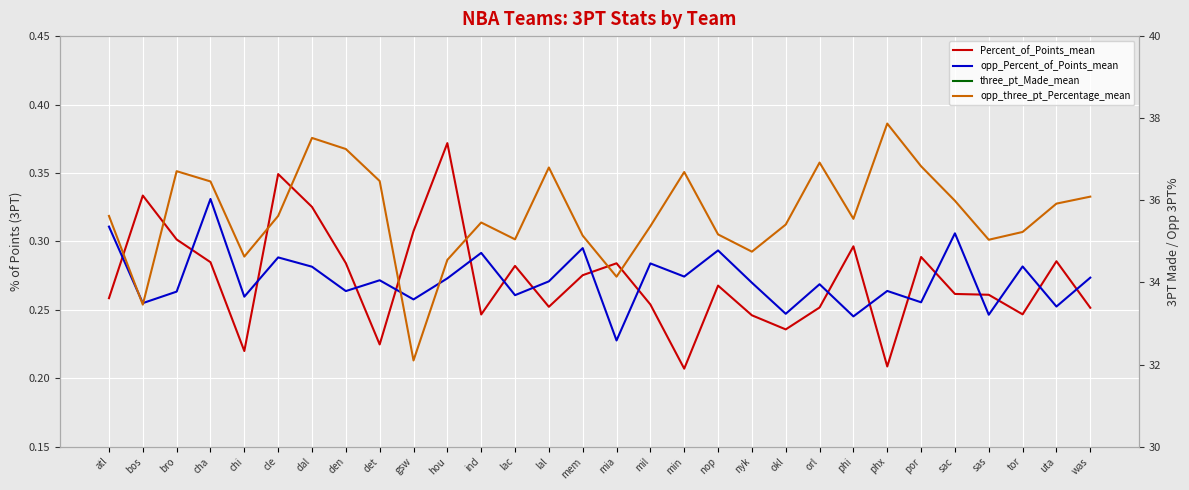

Which category has the highest value in the Percent_of_Points_mean series?

hou